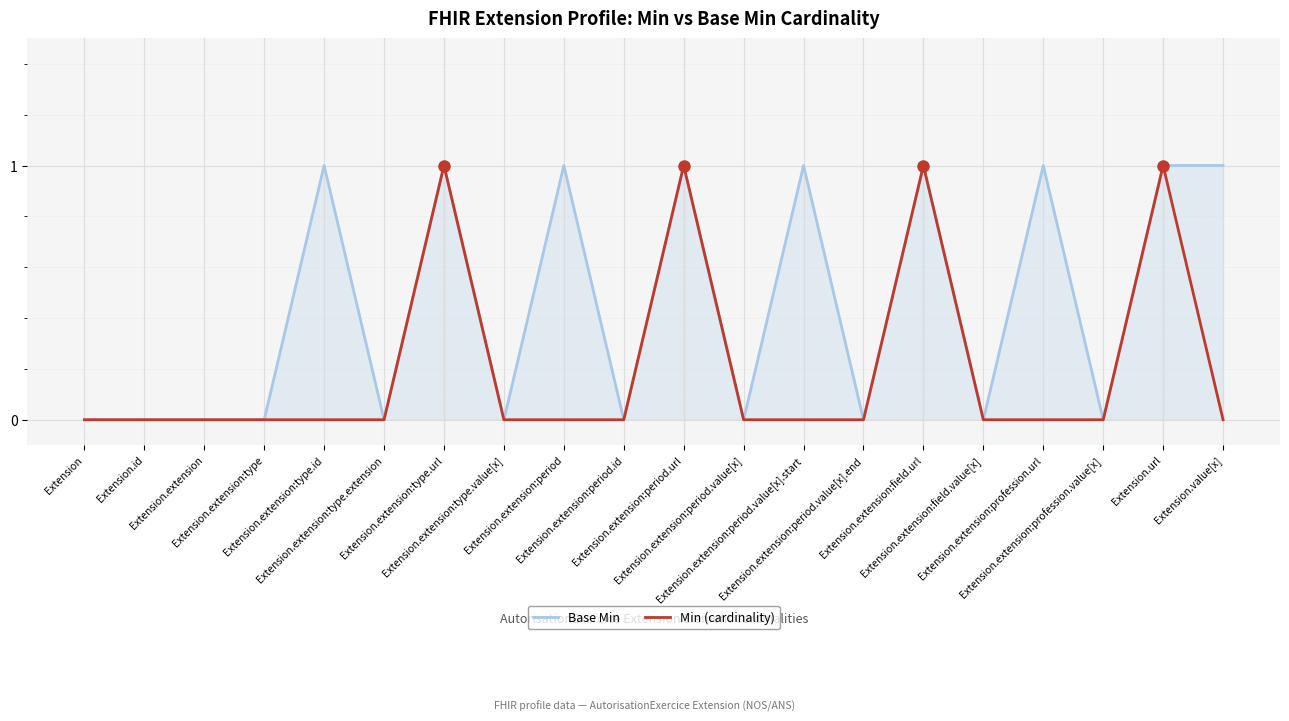

How many data points does each series have?

20